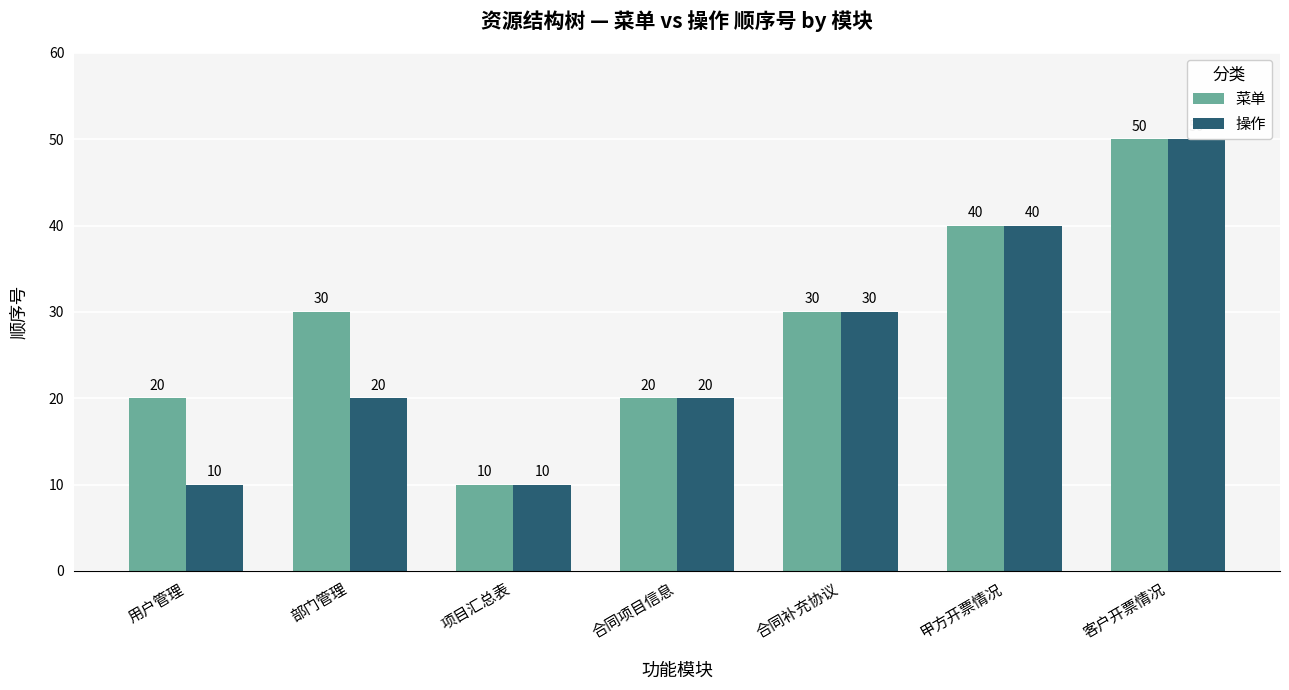

What position from the right is 项目汇总表?

5